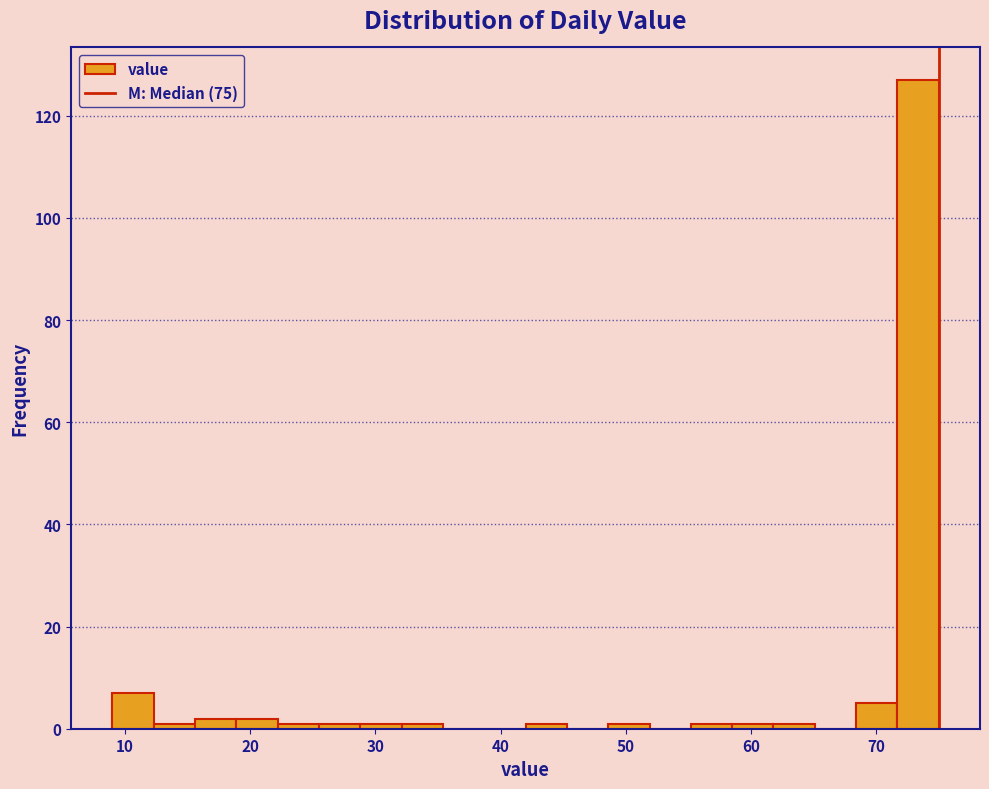

Read against the x-axis, roughly where is the centre of the tallest bar?

73